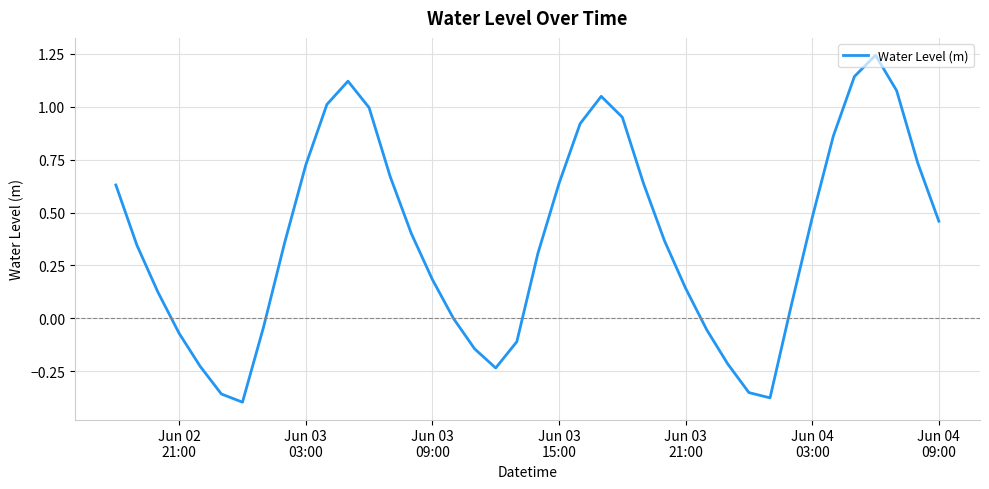

What is the smallest value displayed?

-0.4